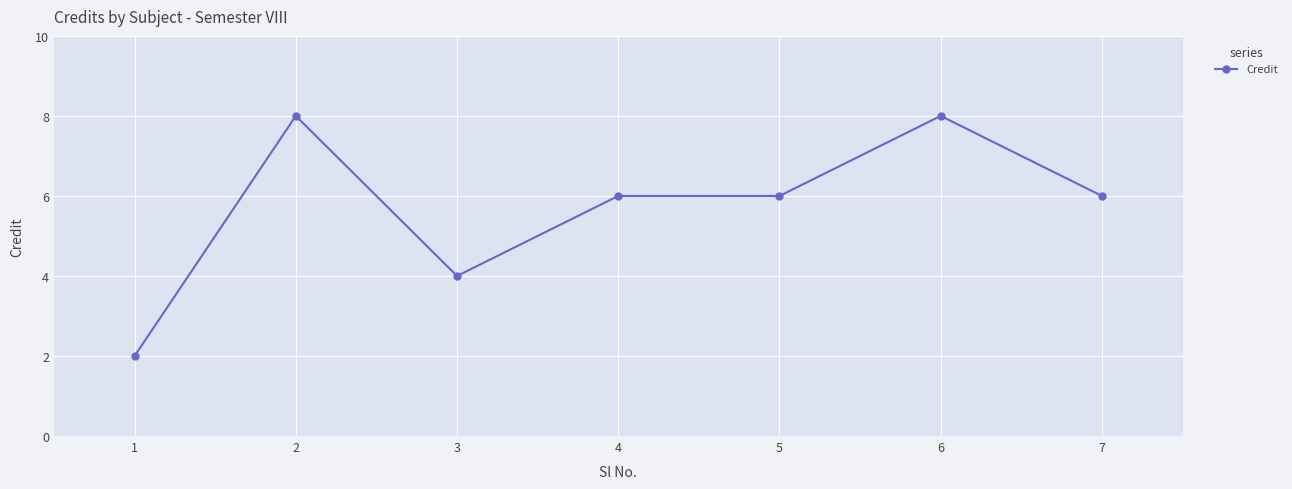

Where is the first local minimum?

3